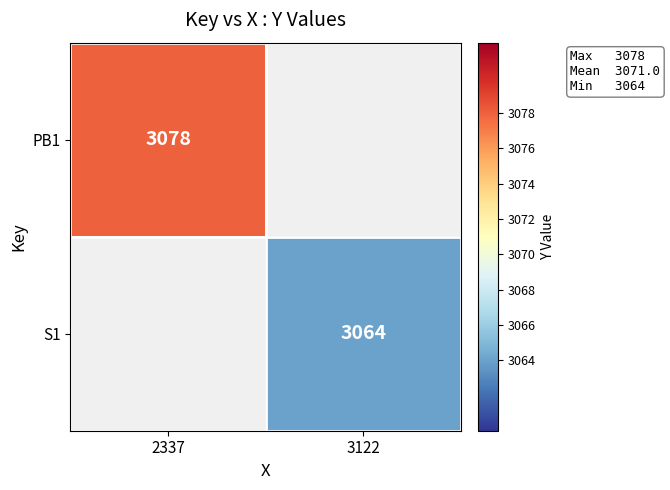

Which label corresponds to the smallest value in the chart?

3122